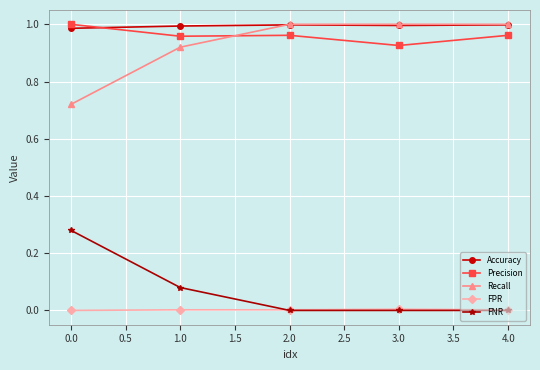

Is it true that Recall equals 0.4 at 0.0?

False